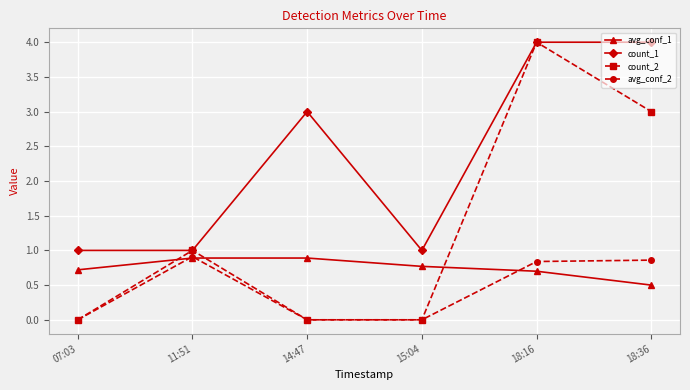

Does the chart display data point markers on the line(s)?

Yes